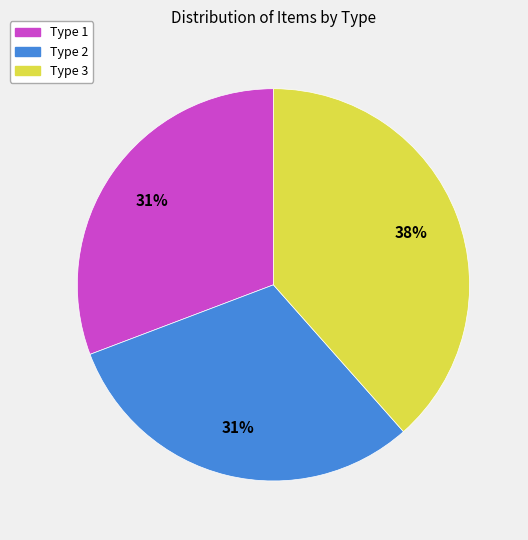

To the nearest percent, what is the combined percentage of Type 1 and Type 2?

62%